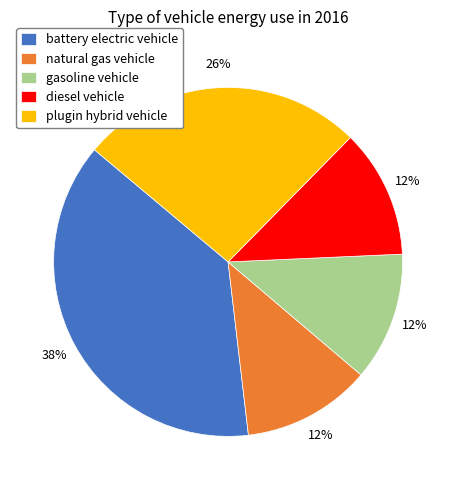

To the nearest percent, what percentage of the pie is plugin hybrid vehicle?

26%